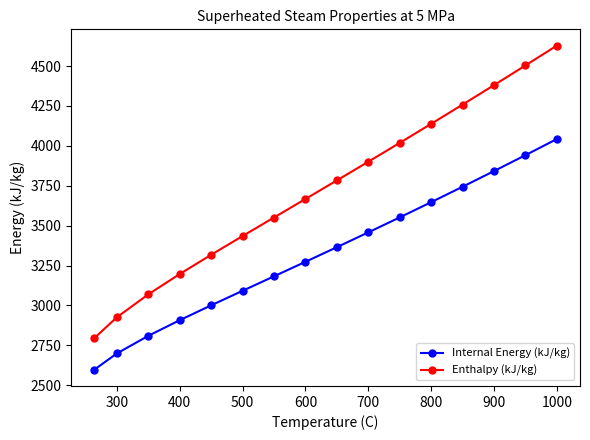

What are all the series names shown in the legend?

Internal Energy (kJ/kg), Enthalpy (kJ/kg)